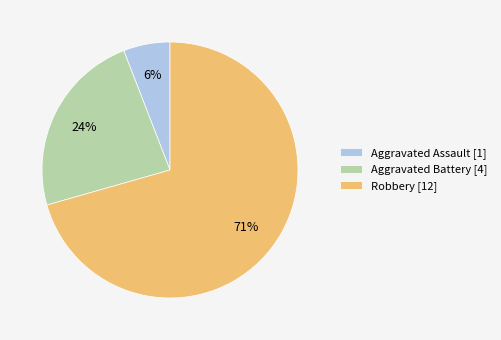

To the nearest percent, what is the average slice percentage?

33%